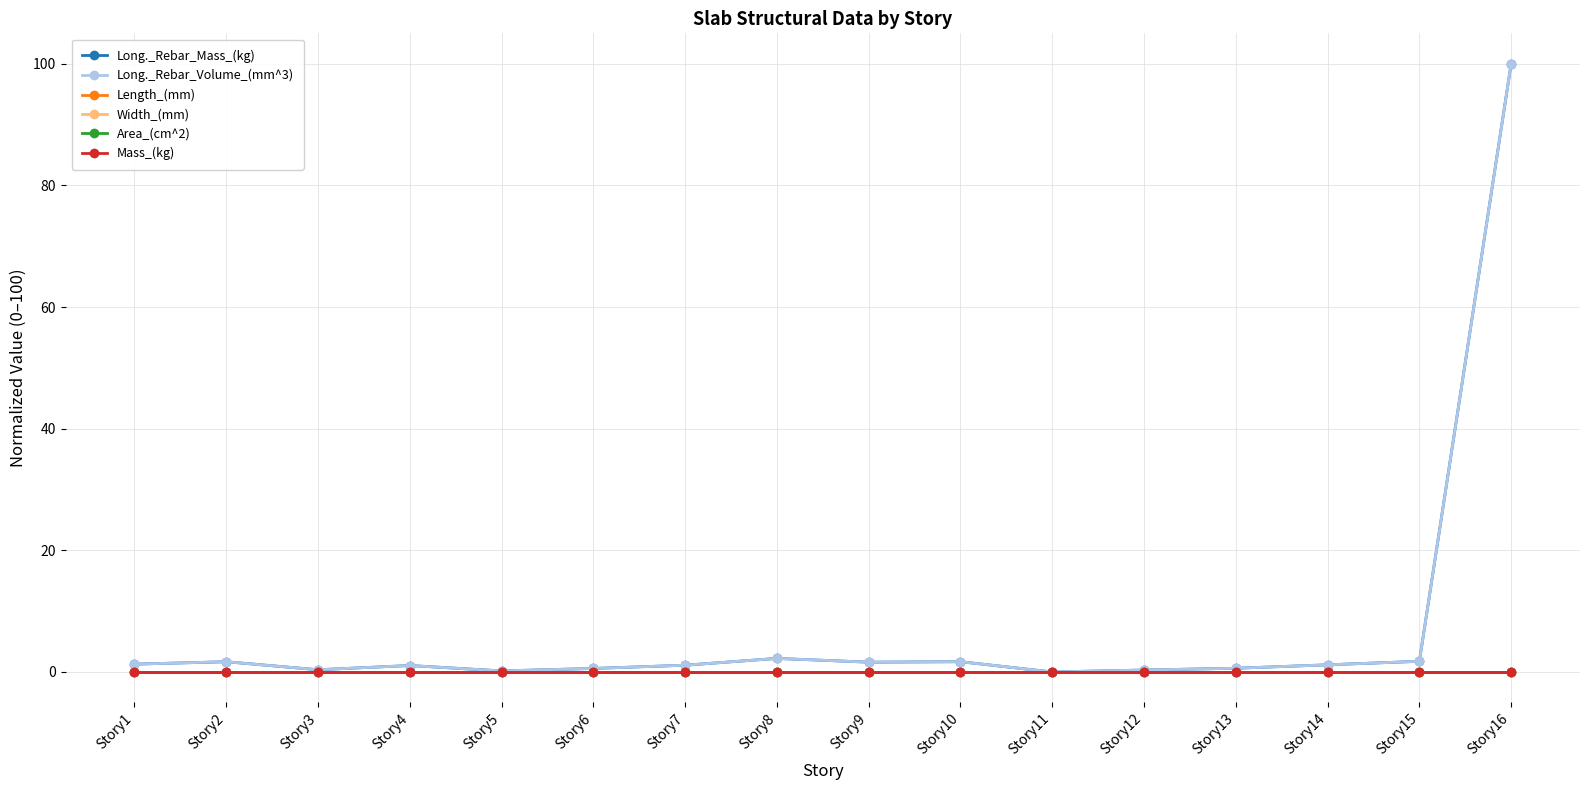

How many intersections are there between Long._Rebar_Mass_(kg) and Long._Rebar_Volume_(mm^3)?

6